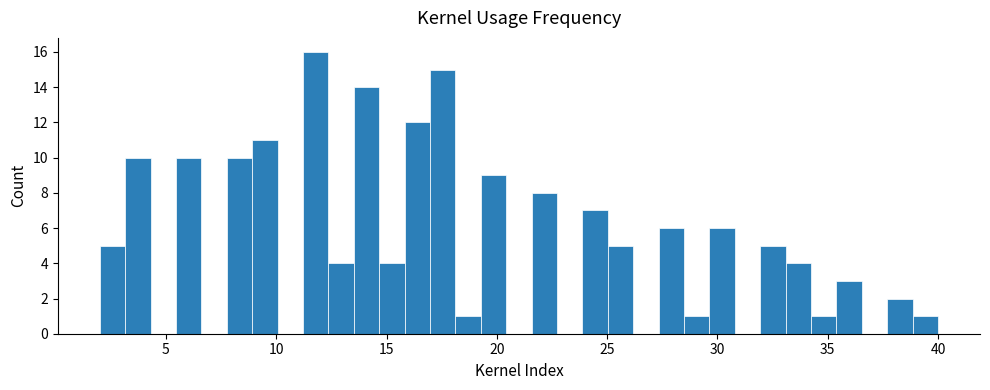

Around what value on the x-axis is the tallest bar? Give the approximate position of its centre, as read against the axis.

12.0